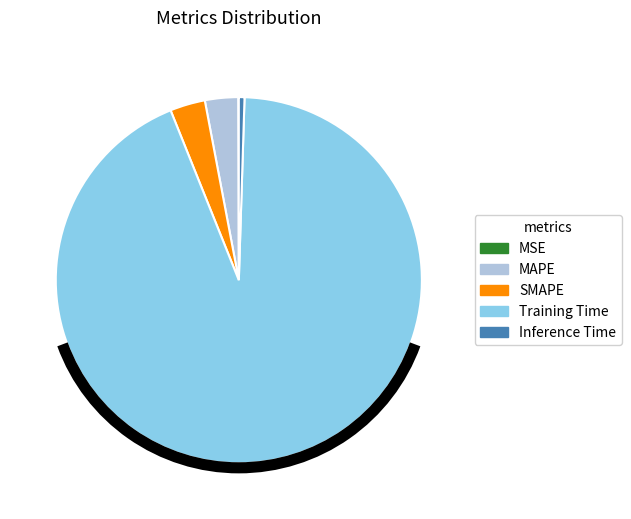

Between Training Time and SMAPE, which is larger?

Training Time